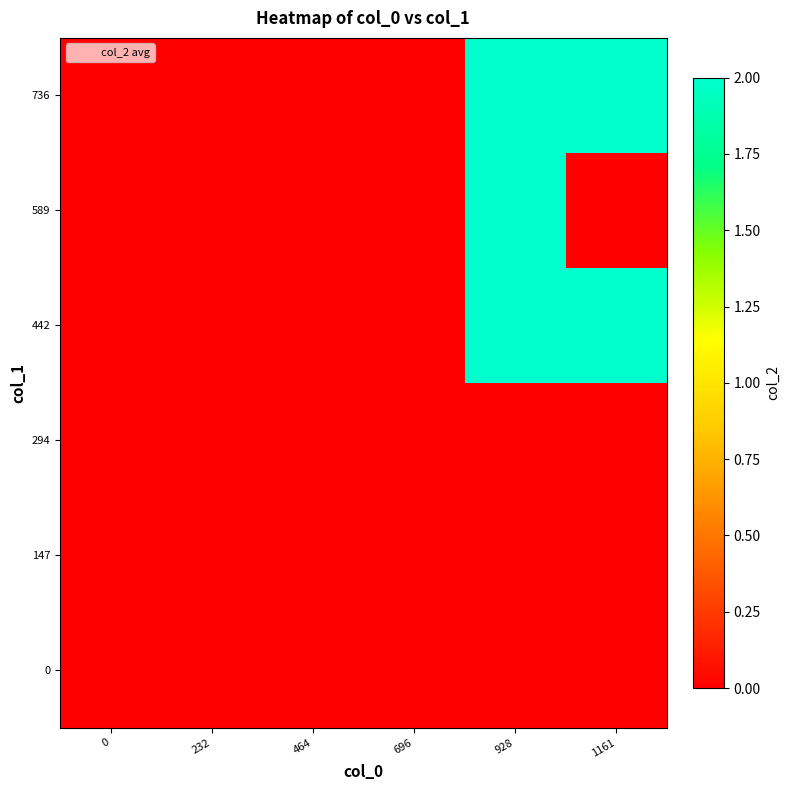

What is the difference between the highest and lowest values at 1161?

2